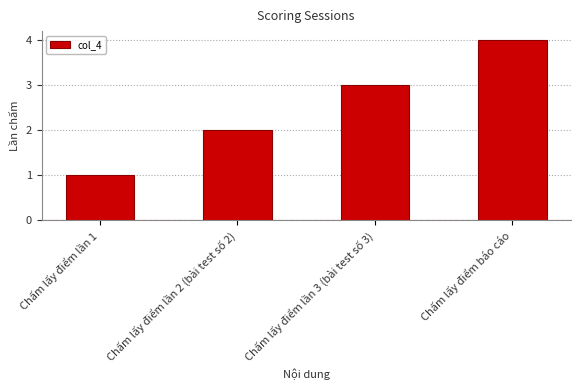

The chart shows a value of 4 at Chấm lấy điểm báo cáo. True or false?

True